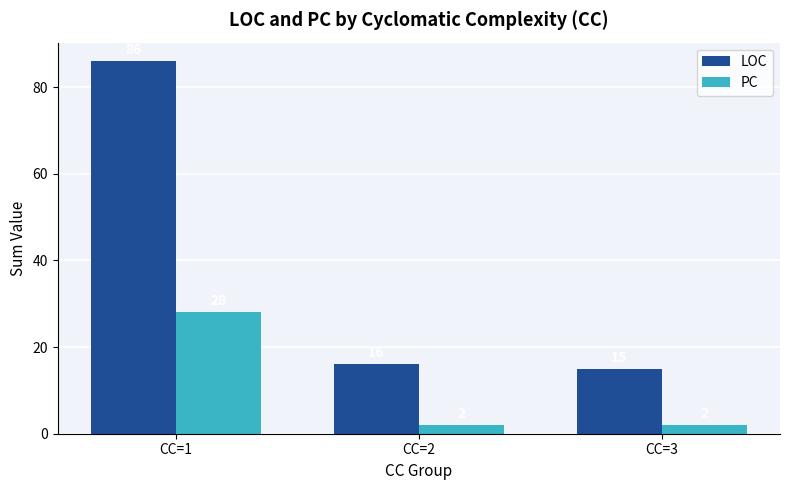

What is the value of the PC bar at the 3rd from the left?

2